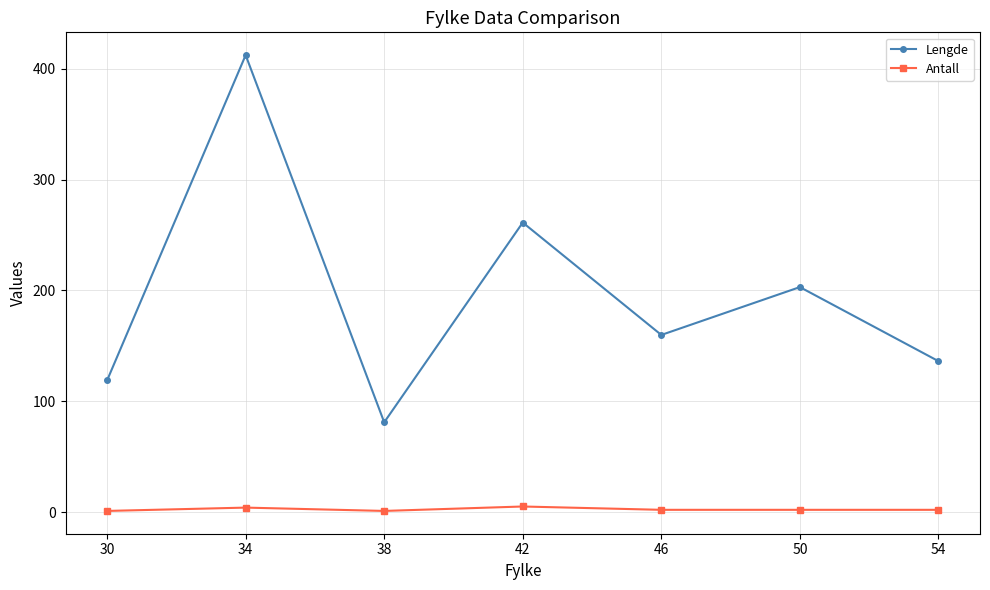

What is the spread (max minus min) of values at 34?

408.3